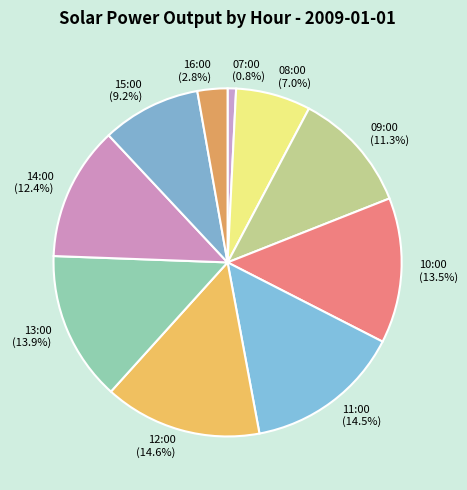

Is it true that 07:00 is 7% of the pie?

False